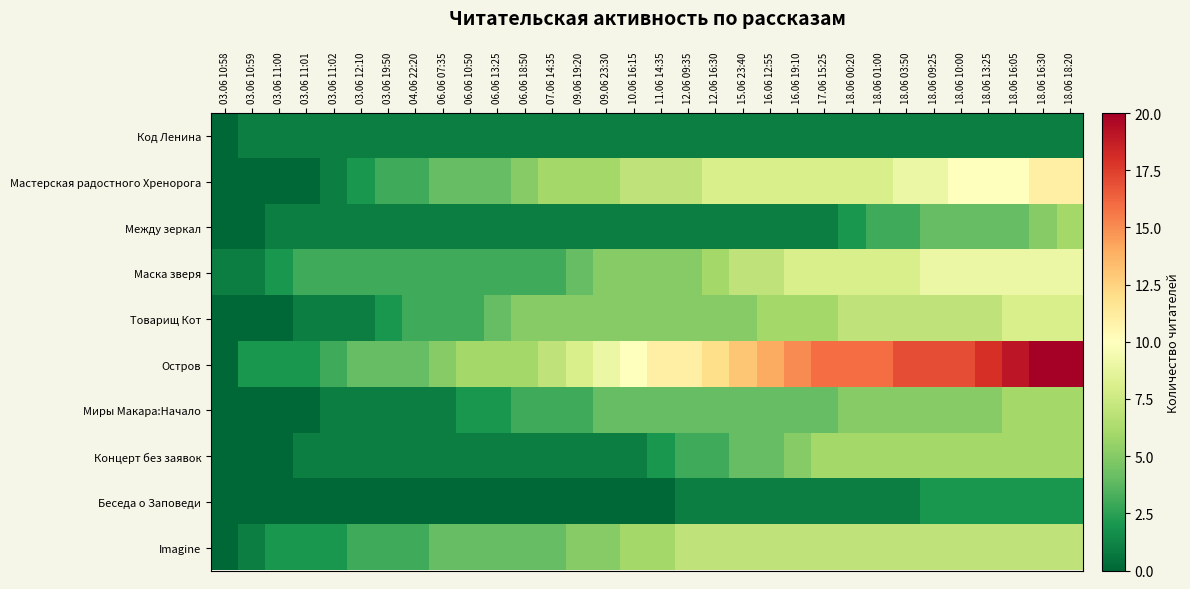

Between 11.06 14:35 and 18.06 16:05, which series saw the biggest shift?

Остров